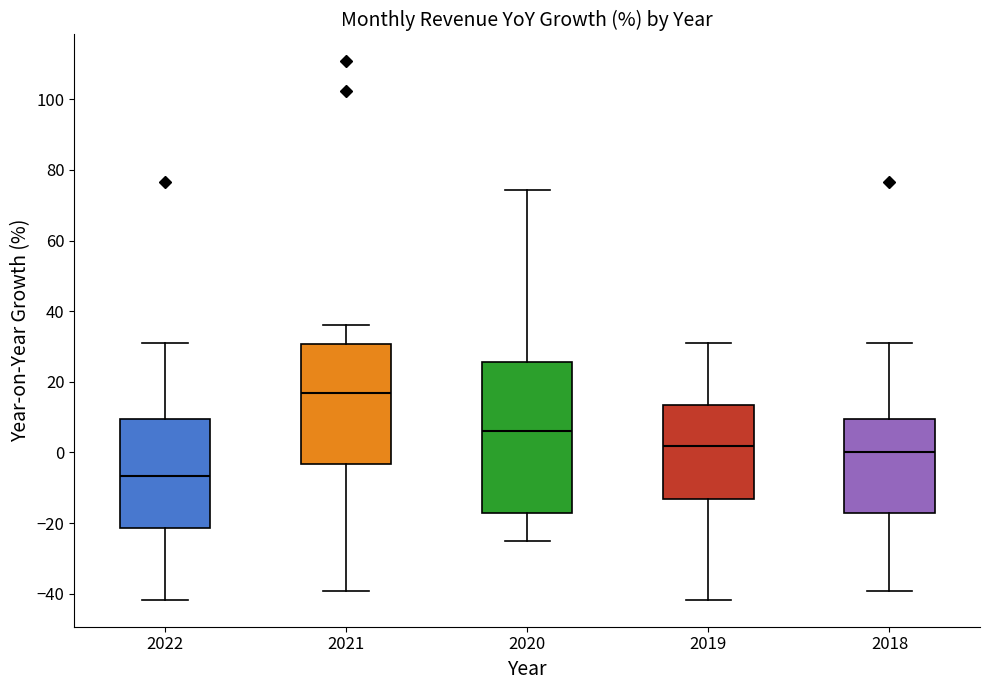

Where is the upper edge of the box at x = 2021 on the y-axis? The values are not printed on the chart, so give them approximately, as read against the axis.

30